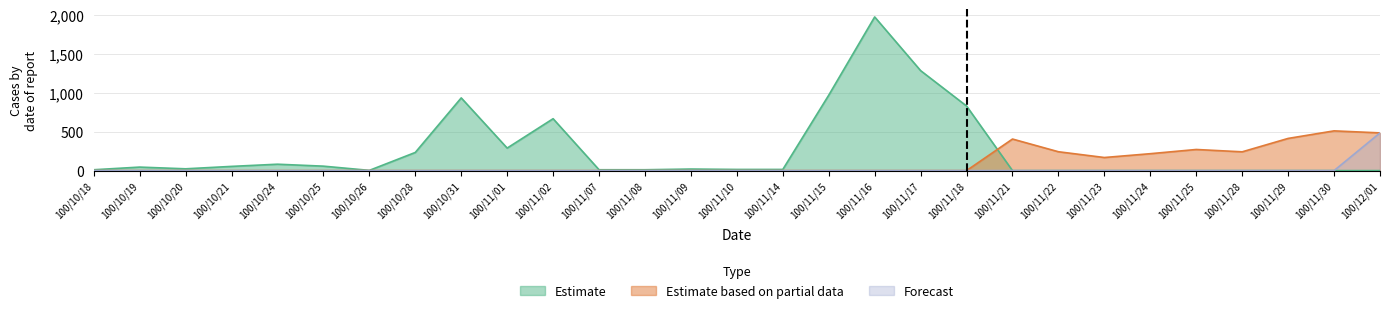

The value of Forecast at 100/11/01 is -273. True or false?

False